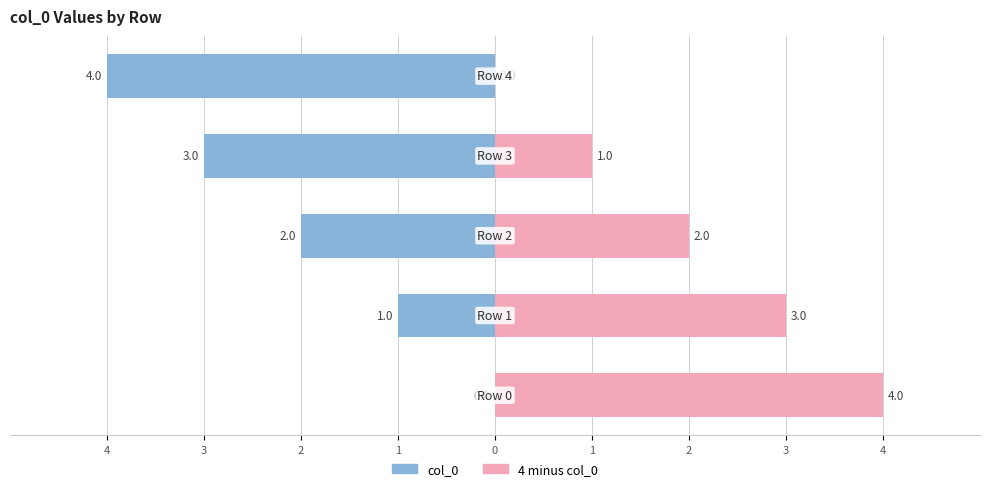

What is the value of the col_0 bar at the 5th from the left?

-4